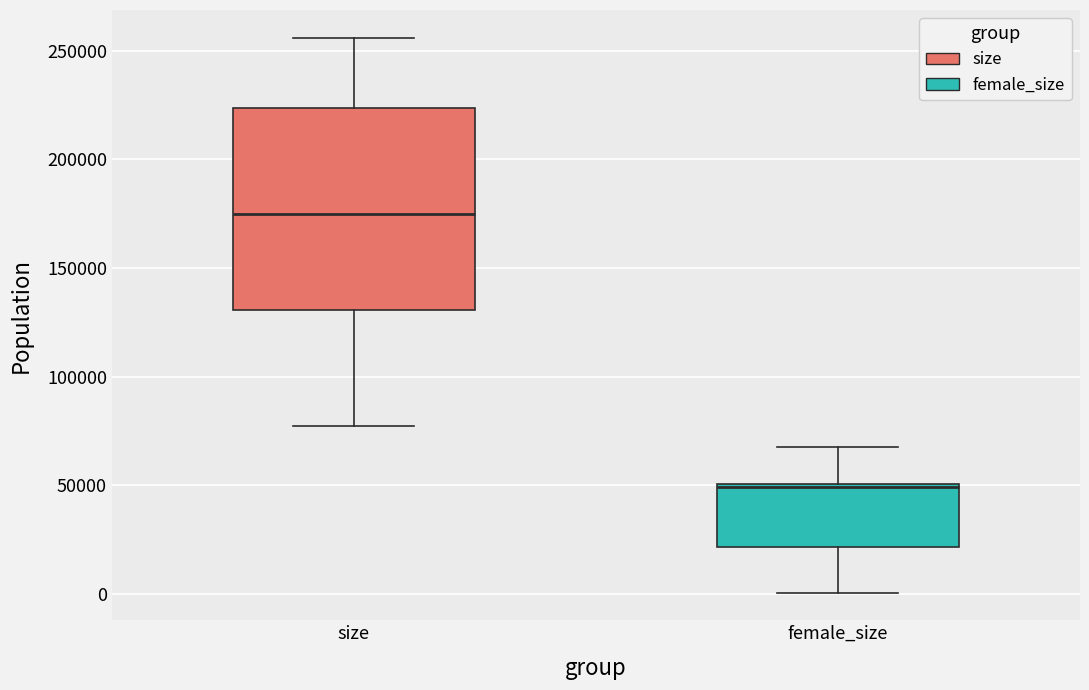

Which box is the tallest, from its lower edge to its upper edge?

size